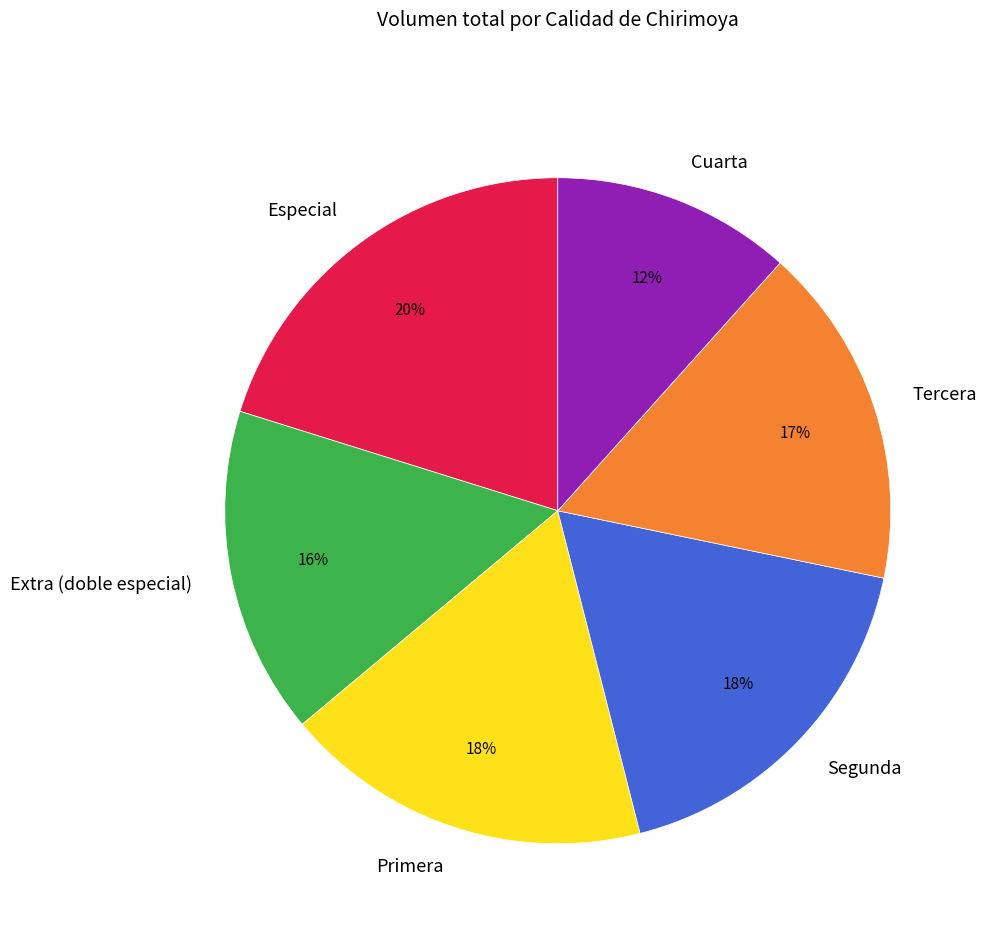

Which category has the biggest portion of the pie?

Especial